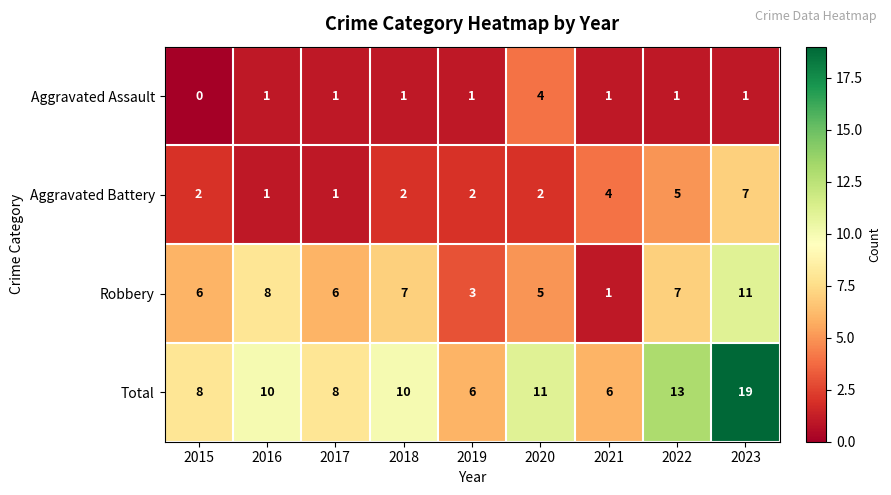

Is it true that Aggravated Assault equals 1 at 2021?

True